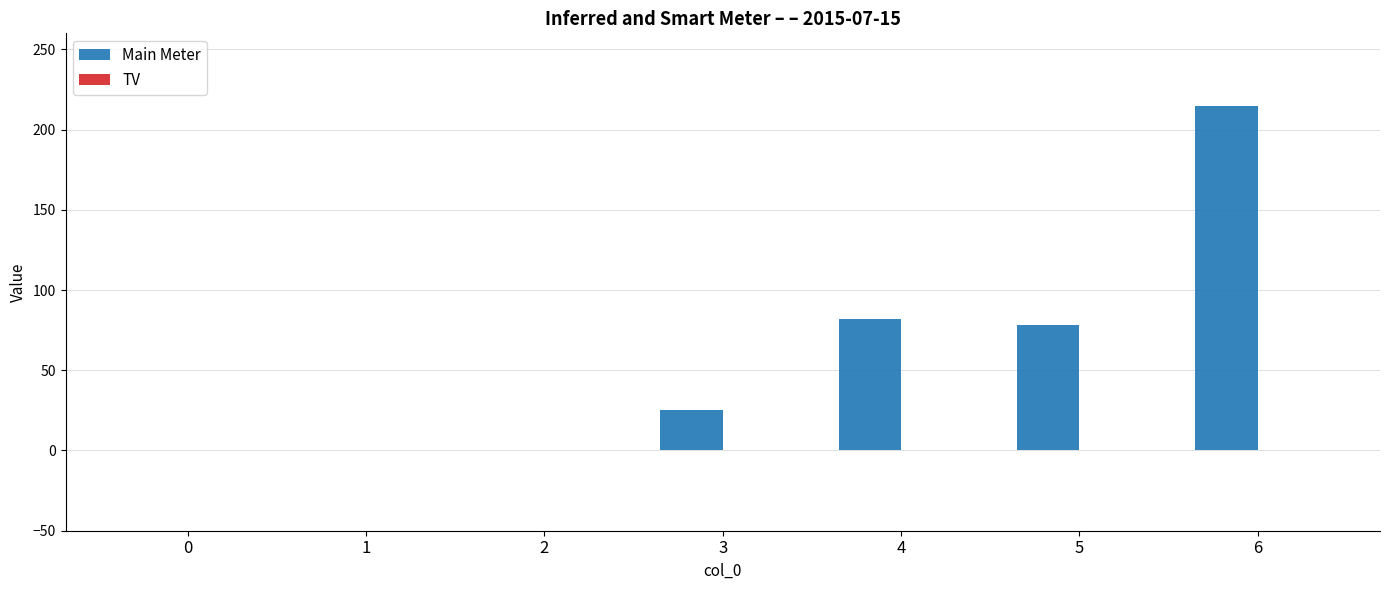

Is it true that the value at 2 is 0?

True